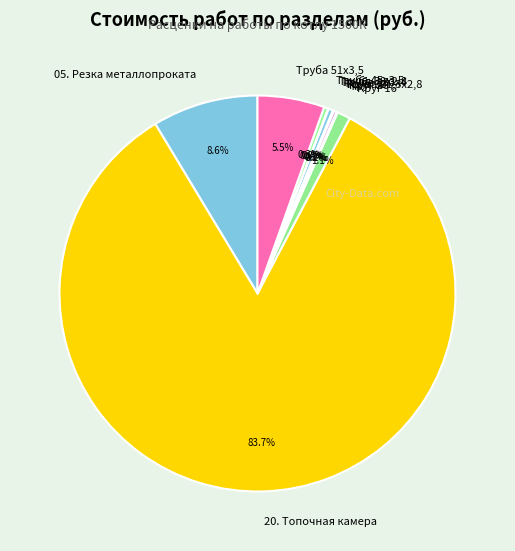

What is the largest slice in the pie chart?

20. Топочная камера